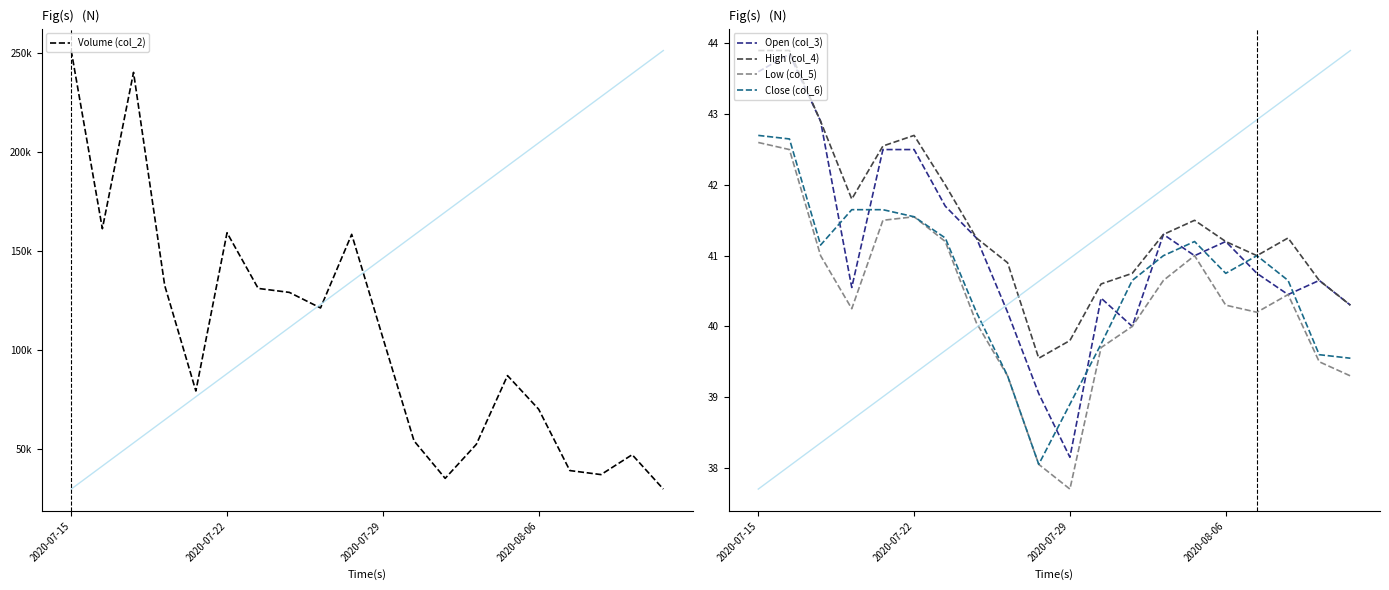

True or false: Volume (col_2) and High (col_4) intersect in this chart.

False